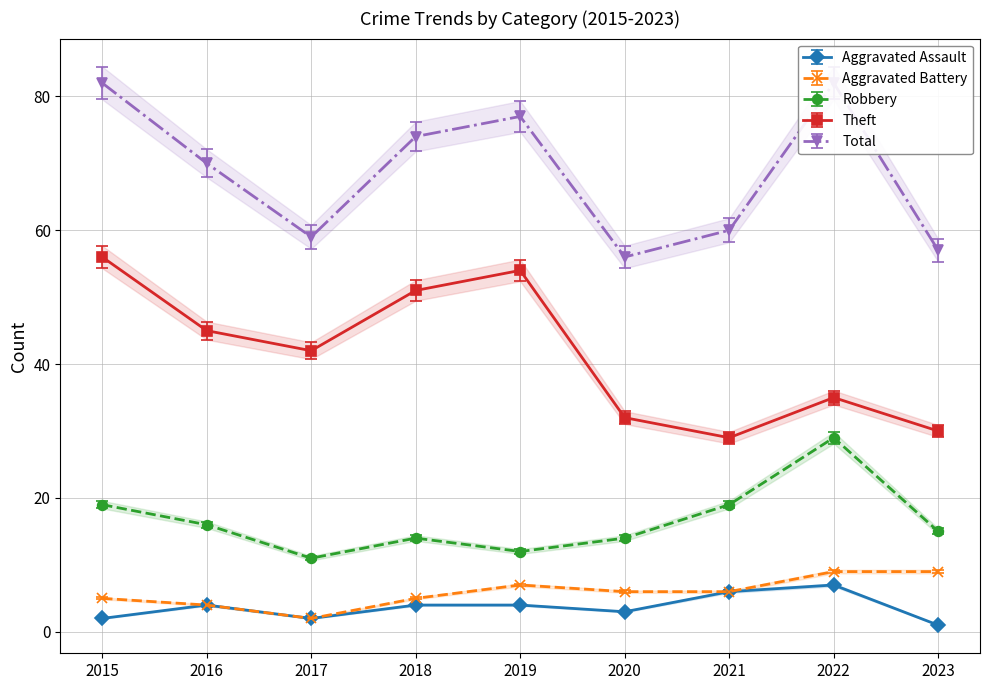

True or false: Theft has a value of 52.8 at 2020.

False